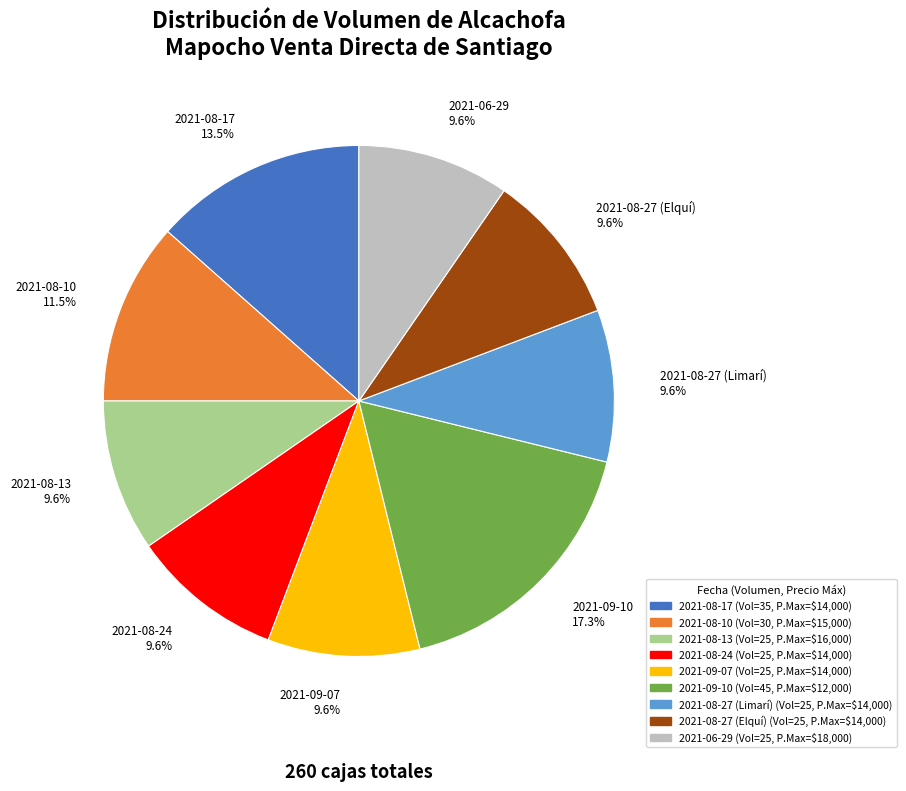

Count the number of slices in the pie.

9